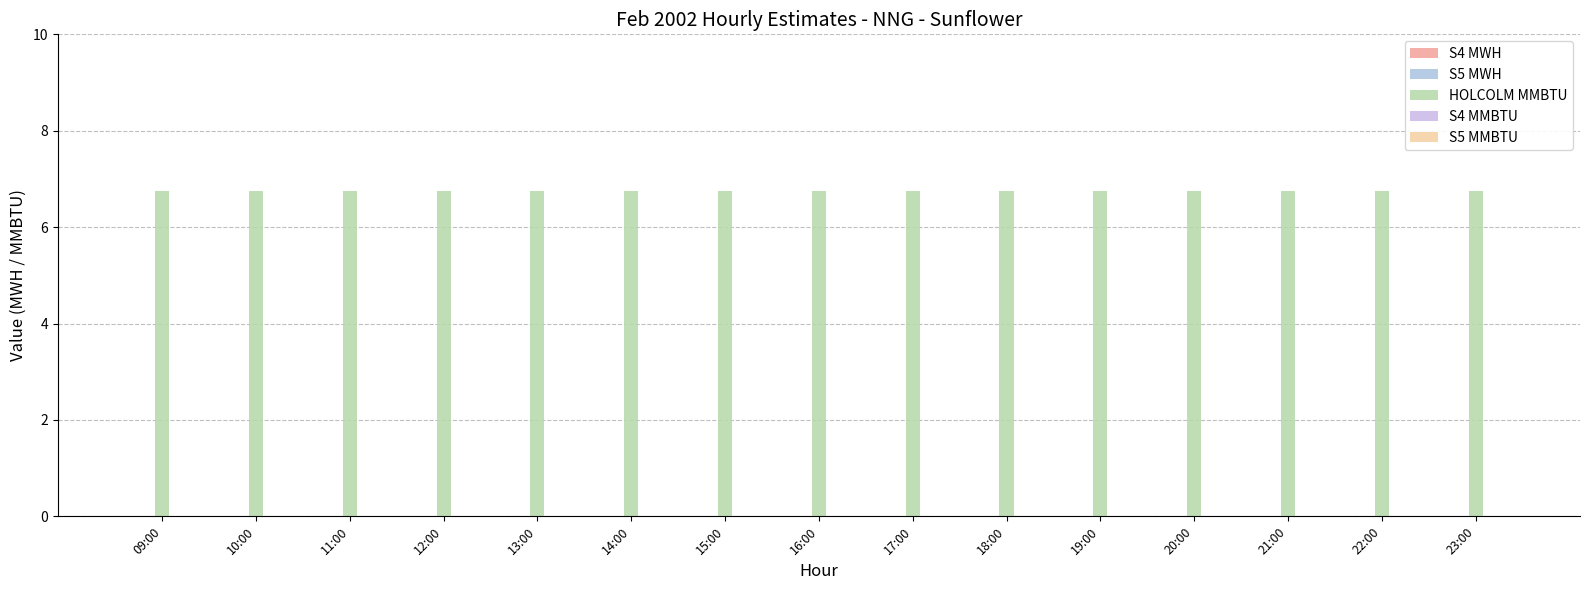

Reading left to right, extract all data points from this chart.

S4 MWH: 09:00=0.0	10:00=0.0	11:00=0.0	12:00=0.0	13:00=0.0	14:00=0.0	15:00=0.0	16:00=0.0	17:00=0.0	18:00=0.0	19:00=0.0	20:00=0.0	21:00=0.0	22:00=0.0	23:00=0.0
S5 MWH: 09:00=0.0	10:00=0.0	11:00=0.0	12:00=0.0	13:00=0.0	14:00=0.0	15:00=0.0	16:00=0.0	17:00=0.0	18:00=0.0	19:00=0.0	20:00=0.0	21:00=0.0	22:00=0.0	23:00=0.0
HOLCOLM MMBTU: 09:00=6.8	10:00=6.8	11:00=6.8	12:00=6.8	13:00=6.8	14:00=6.8	15:00=6.8	16:00=6.8	17:00=6.8	18:00=6.8	19:00=6.8	20:00=6.8	21:00=6.8	22:00=6.8	23:00=6.8
S4 MMBTU: 09:00=0.0	10:00=0.0	11:00=0.0	12:00=0.0	13:00=0.0	14:00=0.0	15:00=0.0	16:00=0.0	17:00=0.0	18:00=0.0	19:00=0.0	20:00=0.0	21:00=0.0	22:00=0.0	23:00=0.0
S5 MMBTU: 09:00=0.0	10:00=0.0	11:00=0.0	12:00=0.0	13:00=0.0	14:00=0.0	15:00=0.0	16:00=0.0	17:00=0.0	18:00=0.0	19:00=0.0	20:00=0.0	21:00=0.0	22:00=0.0	23:00=0.0